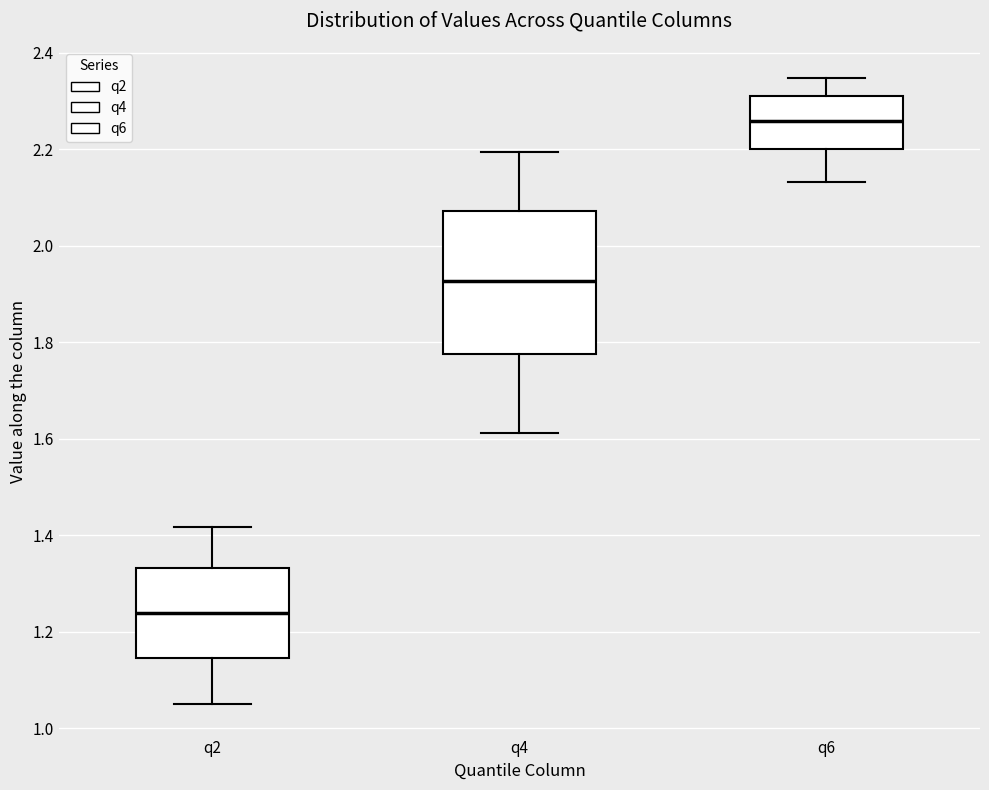

Reading left to right, transcribe this box plot: for each box, give where its median line is, the range the box spans, and where its two whiskers end, as read against the y-axis. The values are not printed on the chart, so give them approximately, as read against the axis.

q2: median 1.24, box 1.14 to 1.34, whiskers 1.04 to 1.42
q4: median 1.92, box 1.78 to 2.08, whiskers 1.62 to 2.20
q6: median 2.26, box 2.20 to 2.32, whiskers 2.14 to 2.34